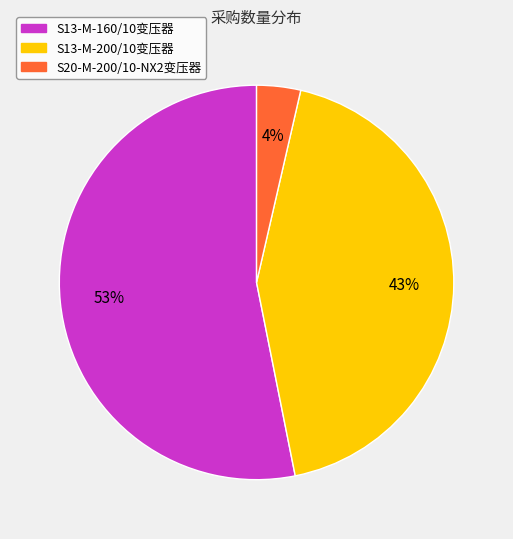

To the nearest percent, what is the combined percentage of S13-M-200/10变压器 and S20-M-200/10-NX2变压器?

47%